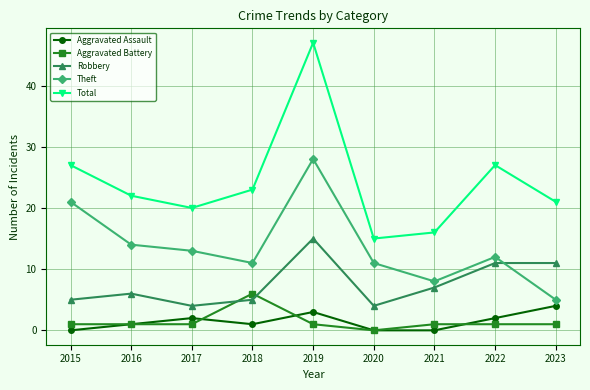

At which category is the sum across all series the highest?

2019